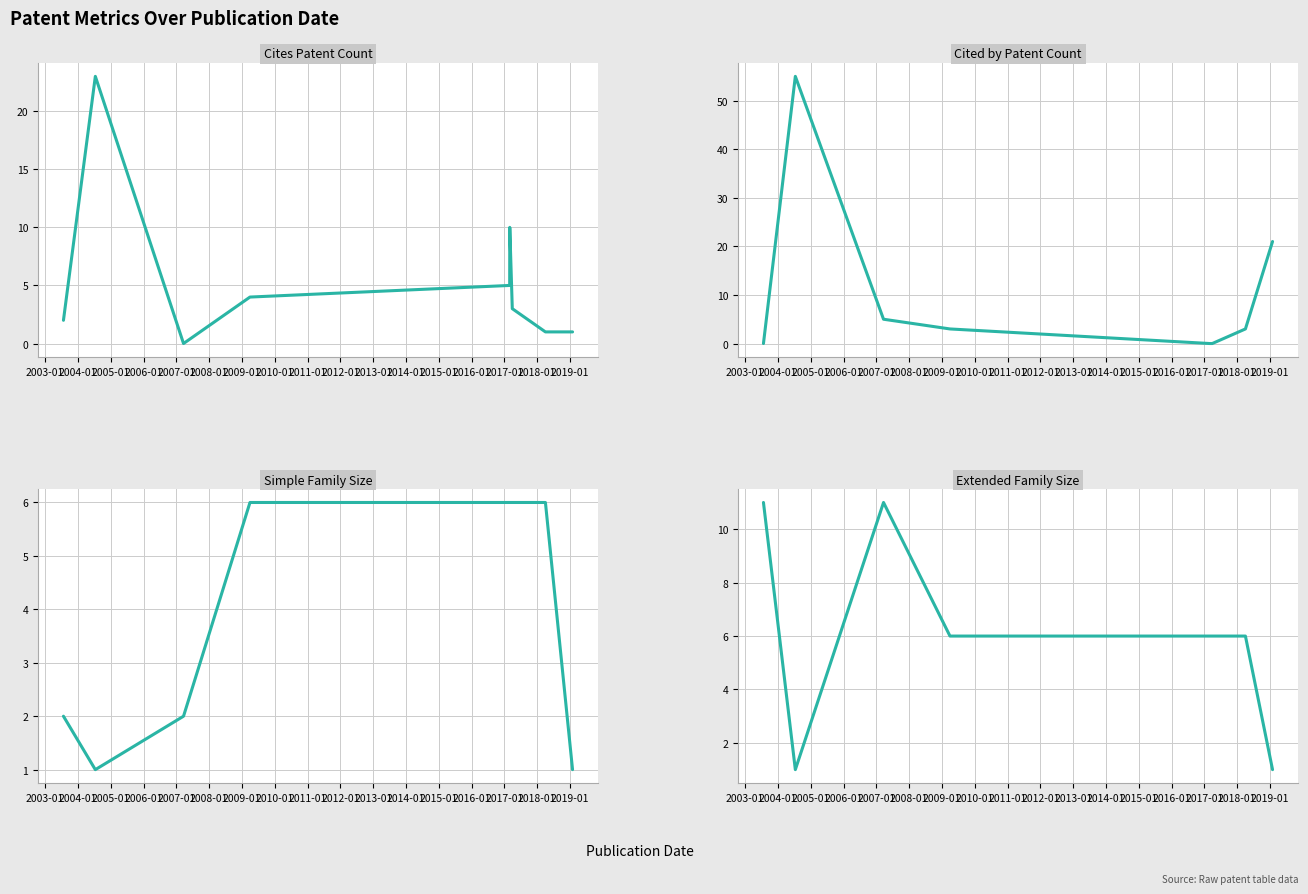

What is the label of the 7th point from the right?

2004-01